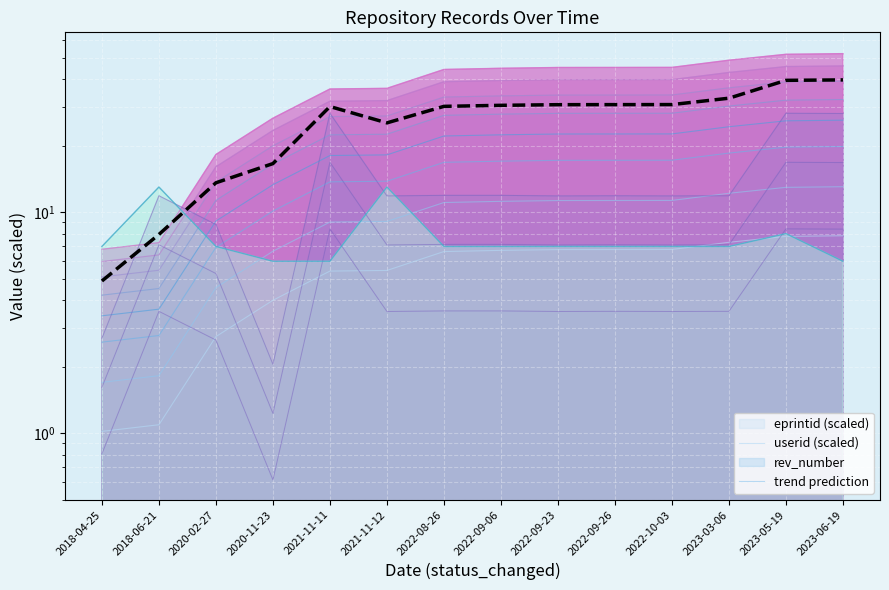

What is the label of the 5th point from the right?

2022-09-26